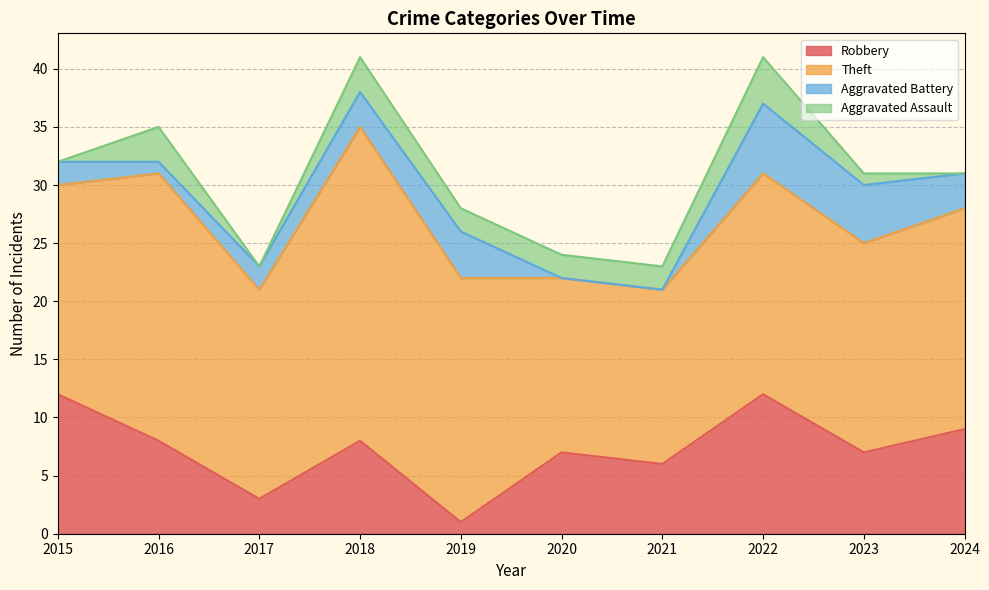

What is the total value across all series at 2023?

31